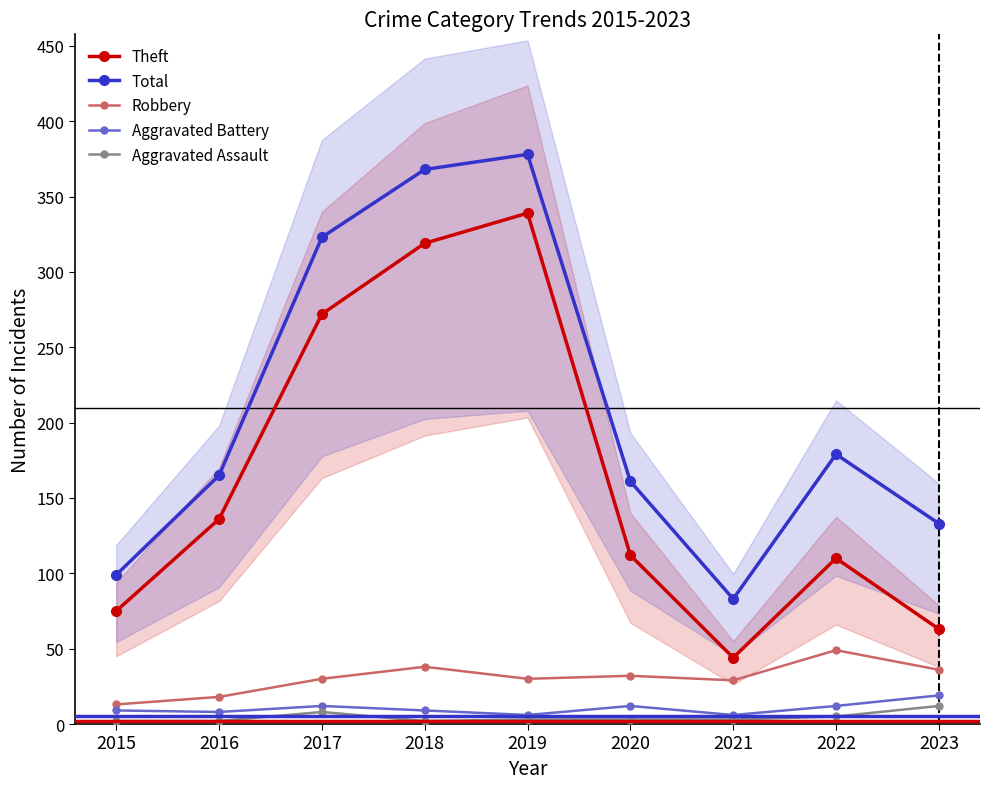

True or false: Total and Aggravated Battery intersect in this chart.

False